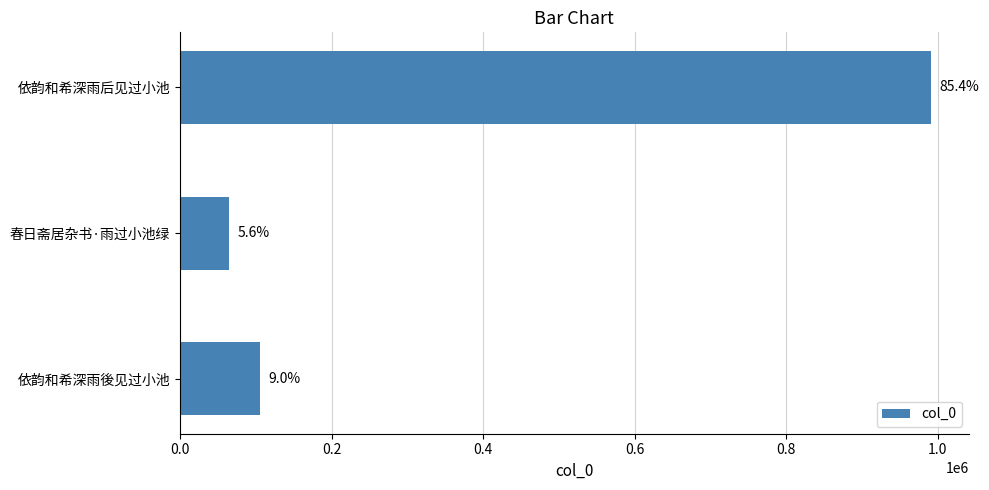

What is the difference between the maximum and second lowest values?

886025